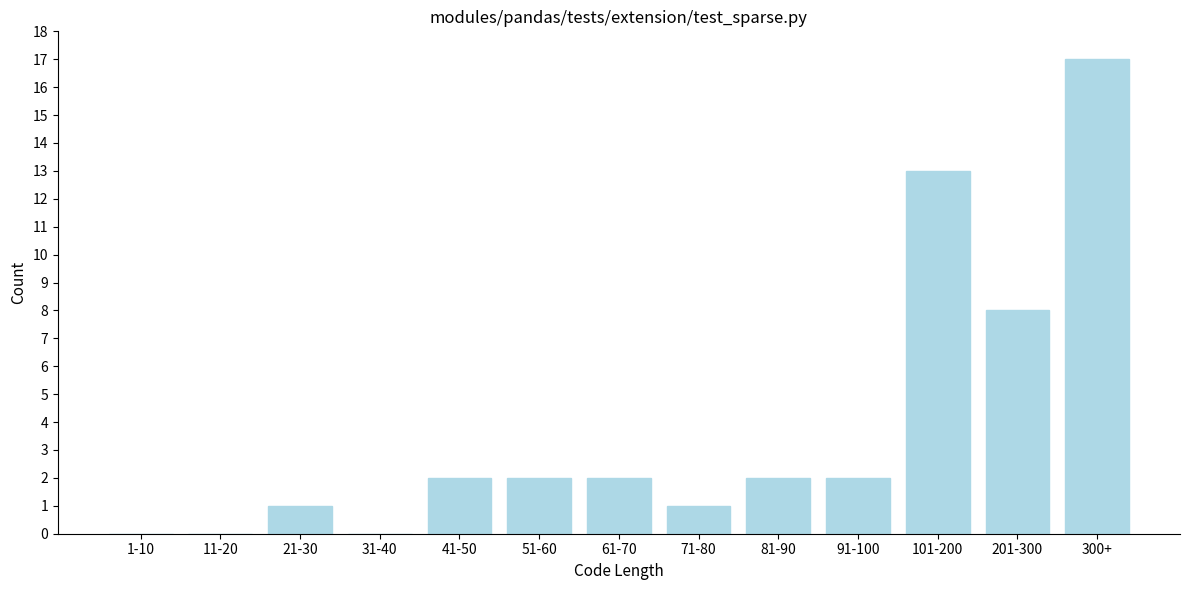

Reading left to right, list all the values displayed in this chart.

1-10=0	11-20=0	21-30=1	31-40=0	41-50=2	51-60=2	61-70=2	71-80=1	81-90=2	91-100=2	101-200=13	201-300=8	300+=17